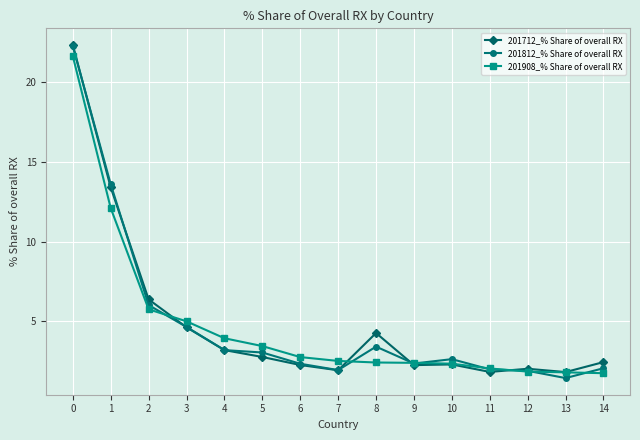

Where is 201908_% Share of overall RX nearest to the value 11?

1